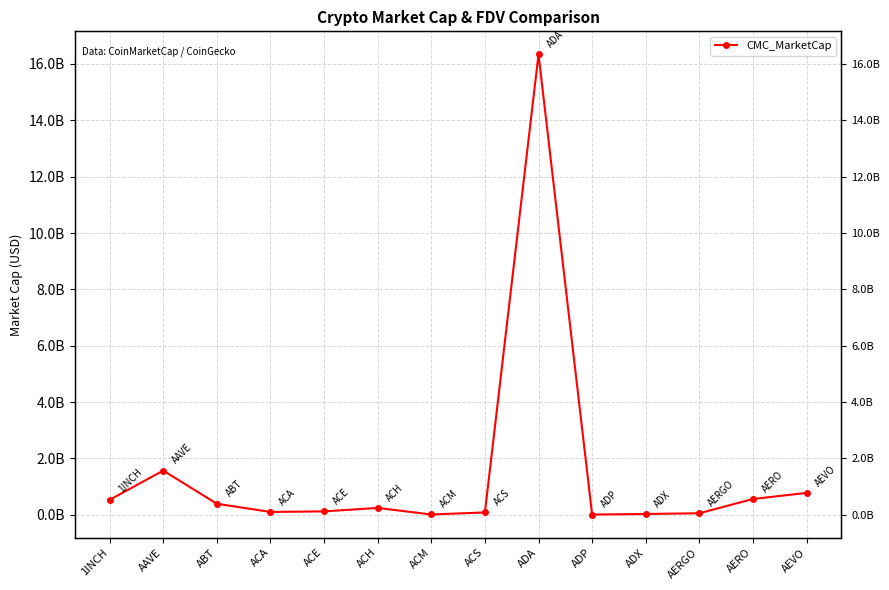

How many lines are shown in the chart?

1